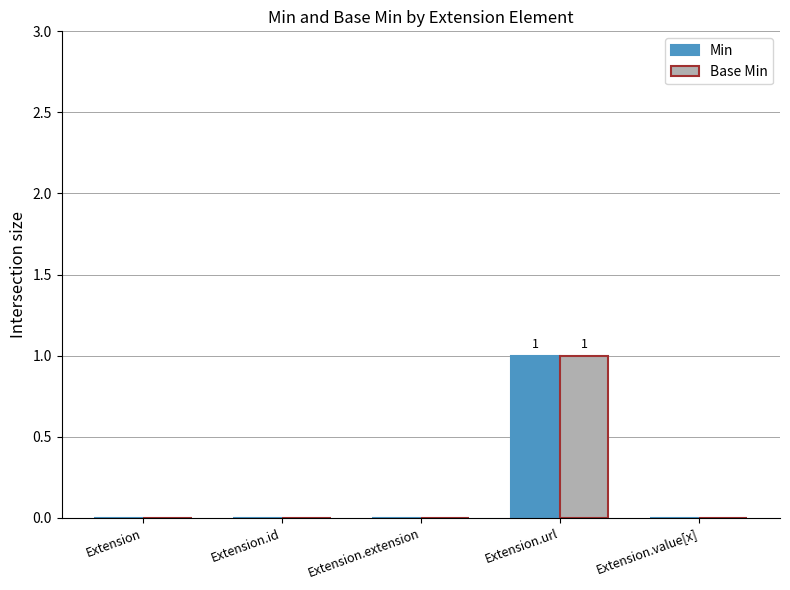

The value of Min at Extension.url is 0. True or false?

False